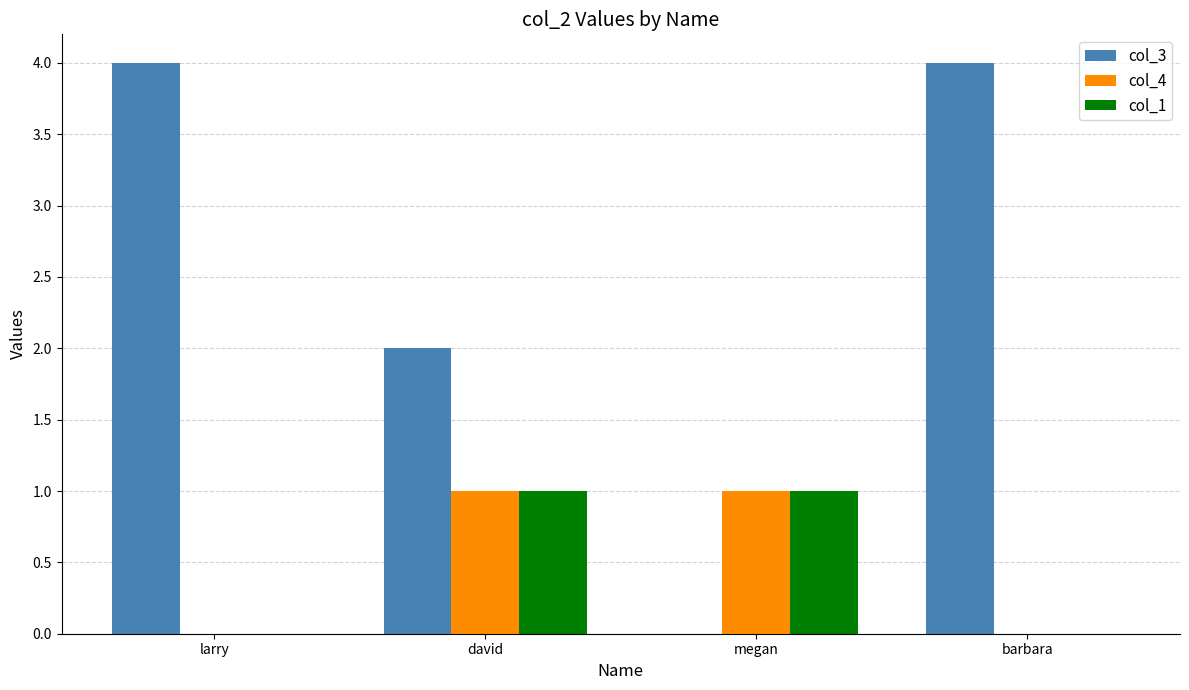

Which series has the largest total across all categories?

col_3